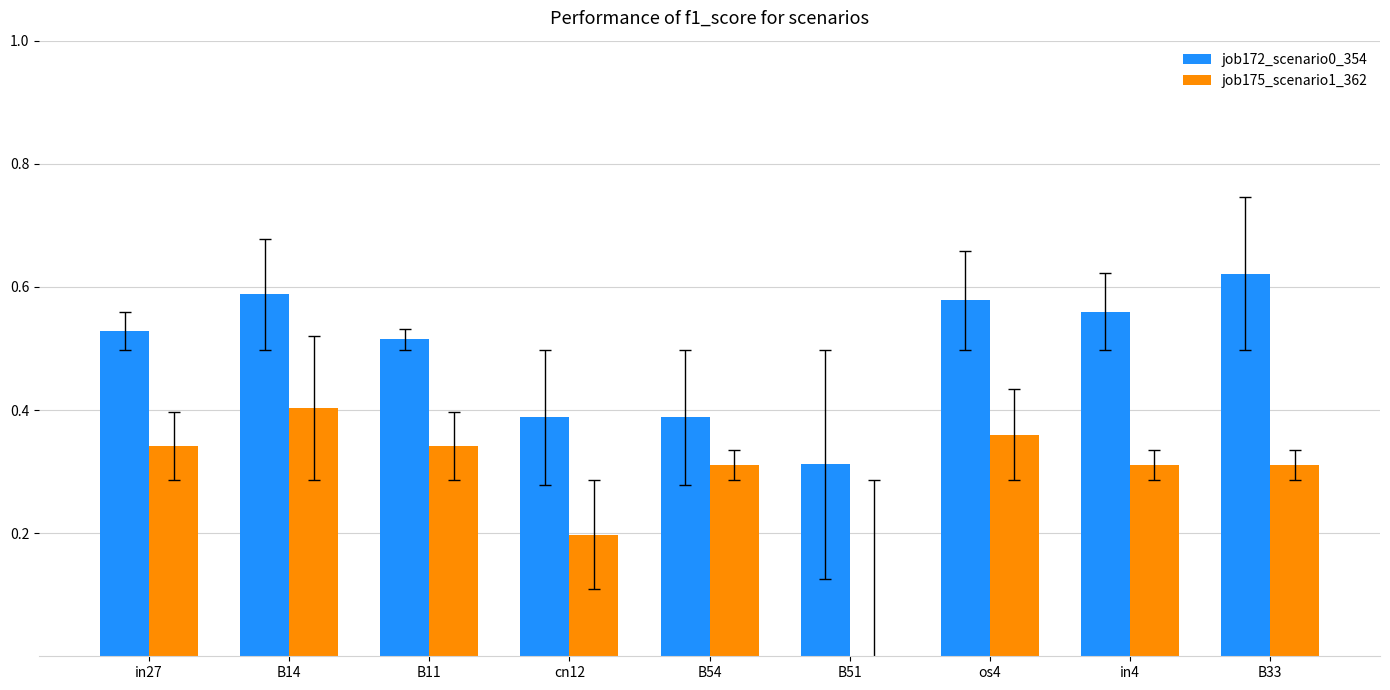

Is the value of job172_scenario0_354 at B51 greater than the value of job175_scenario1_362 at cn12?

Yes